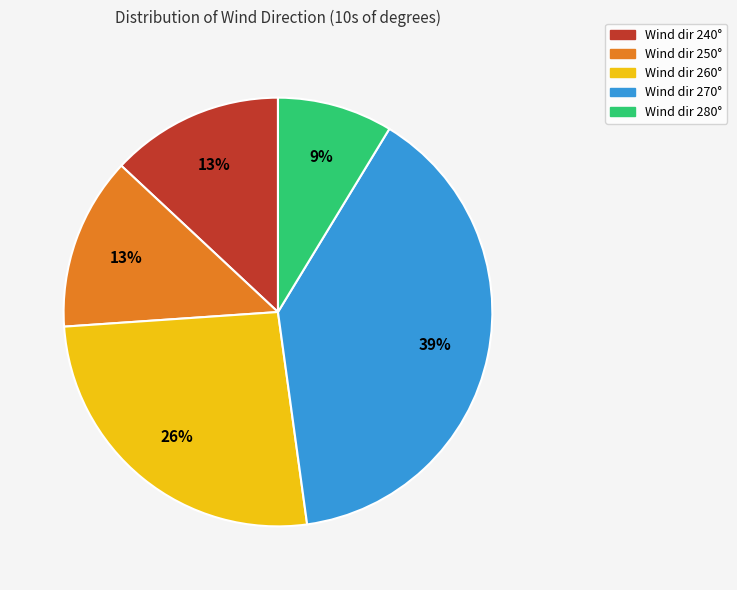

Which category has the biggest portion of the pie?

Wind dir 270°